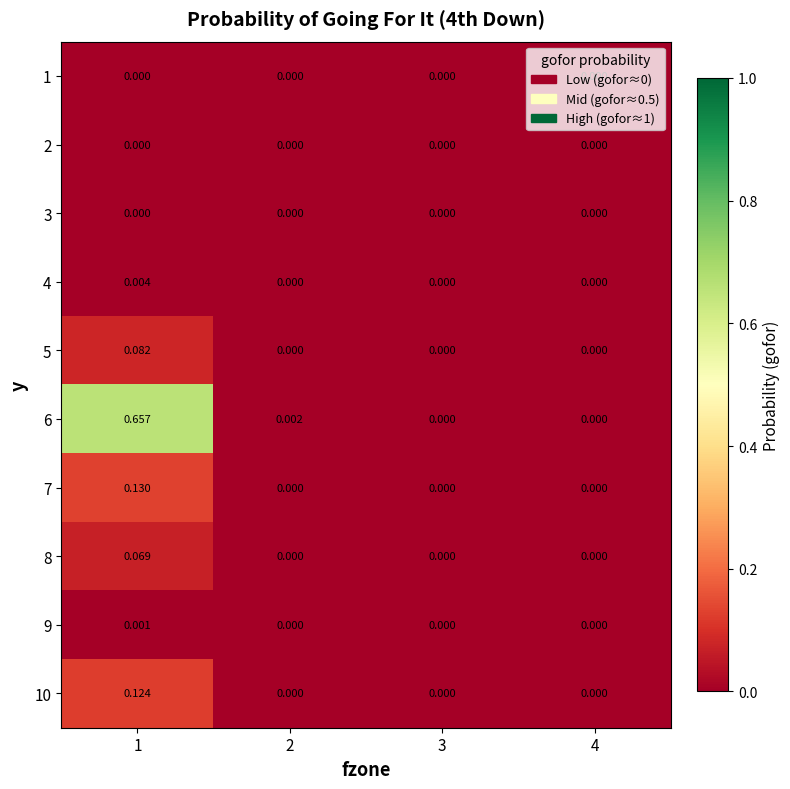

Is the value of 7 at 3 greater than the value of 9 at 1?

No